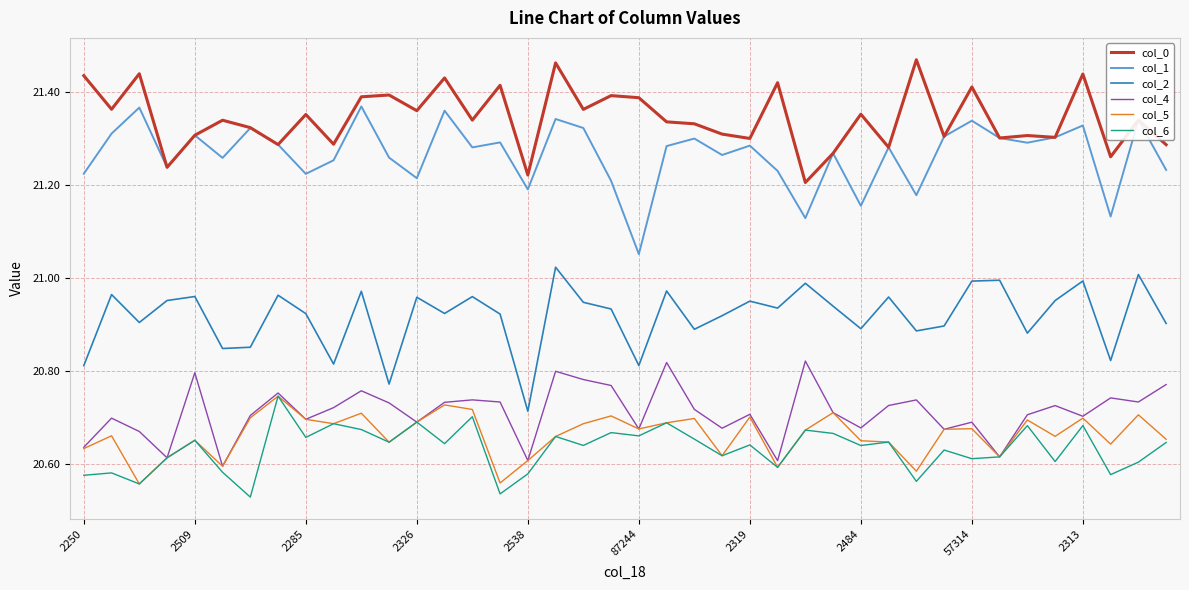

True or false: col_1 and col_4 cross at least once.

False